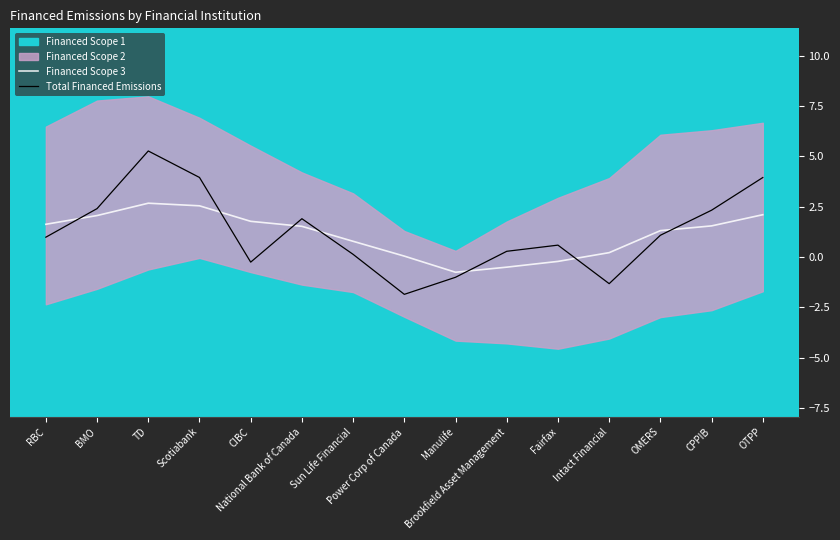

True or false: Financed Scope 3 and Total Financed Emissions cross at least once.

True